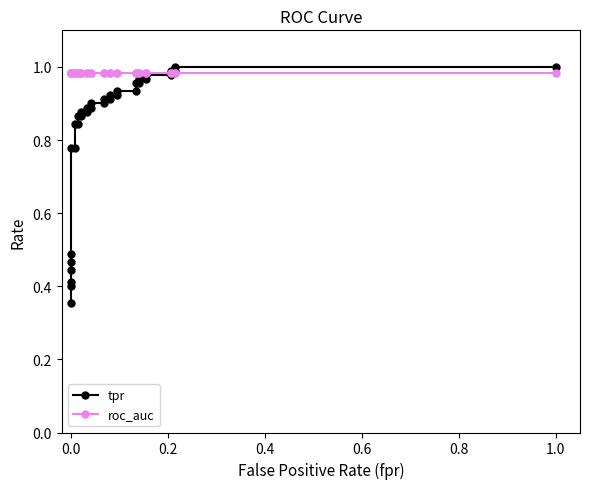

Which series has the largest range (max minus min)?

tpr